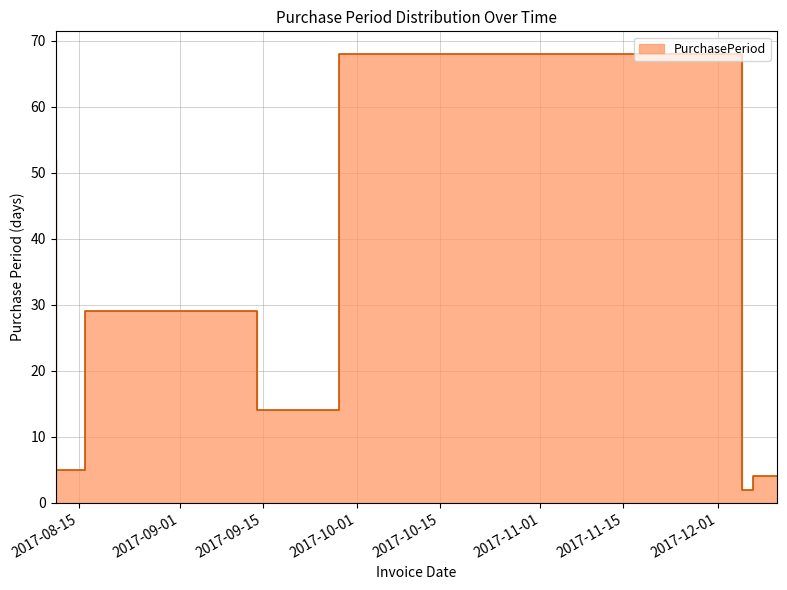

What is the sum of the values at 2017-09-28 and 2017-09-14?

43